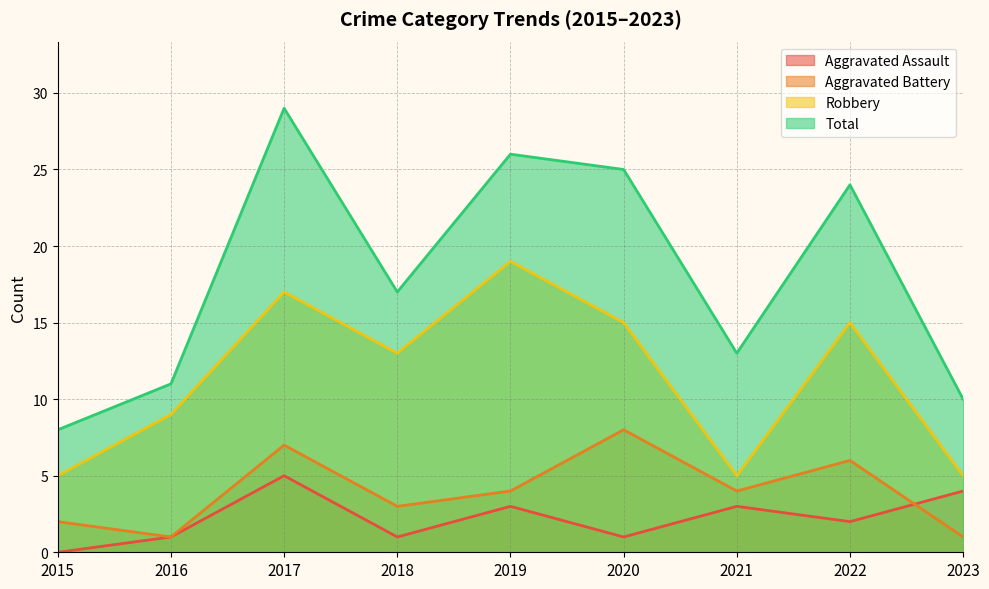

What value does the Aggravated Assault series have at 2019?

3